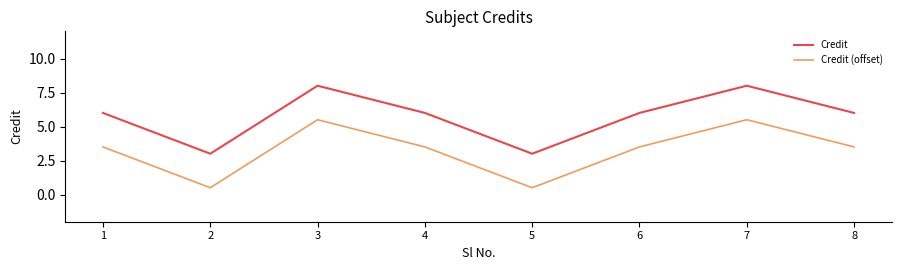

Is it true that Credit equals 9.2 at 6?

False